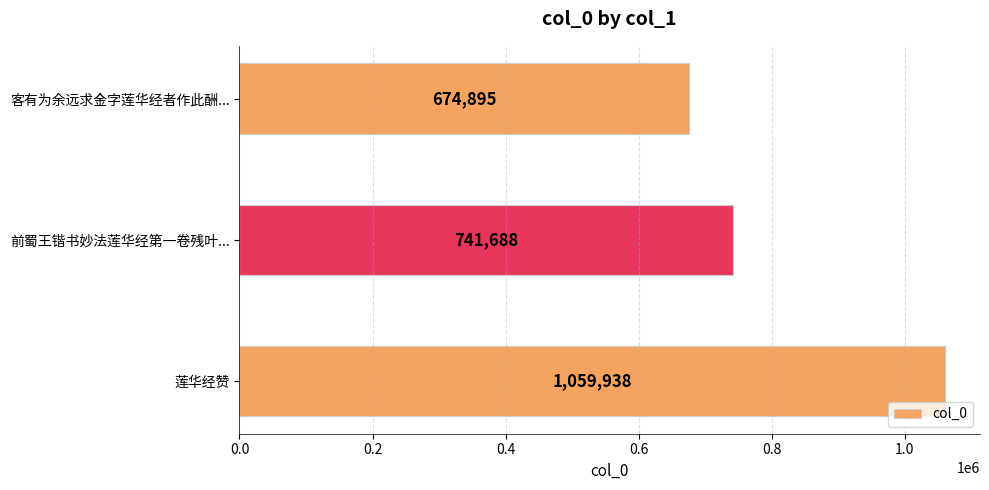

Read the value at 前蜀王锴书妙法莲华经第一卷残叶....

741688